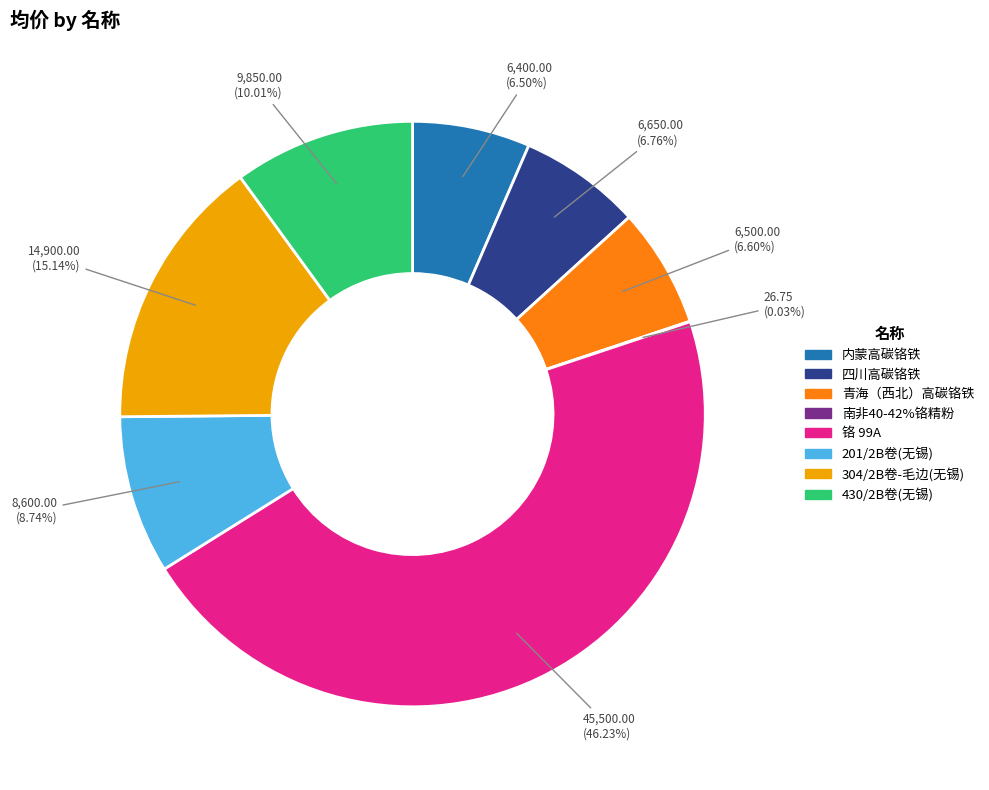

Is it true that 四川高碳铬铁 is 1% of the pie?

False